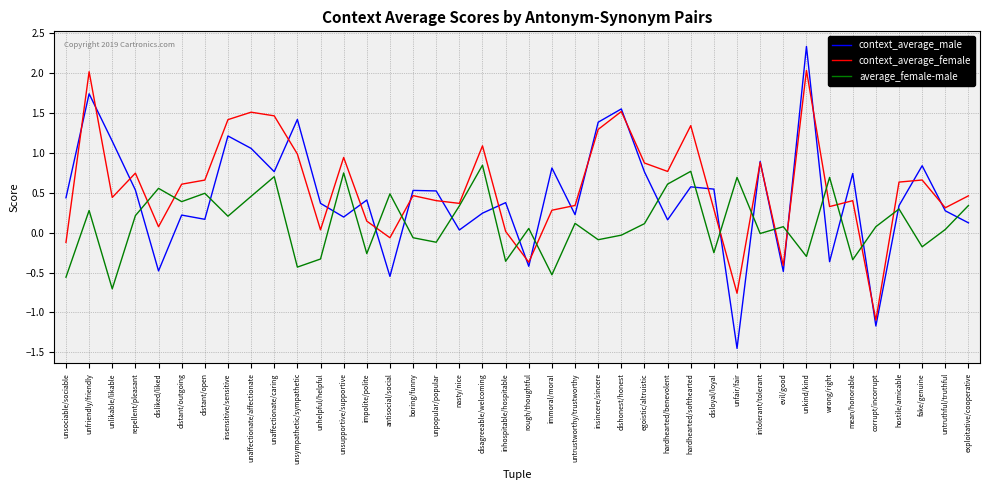

What is the minimum value for average_female-male?

-0.7